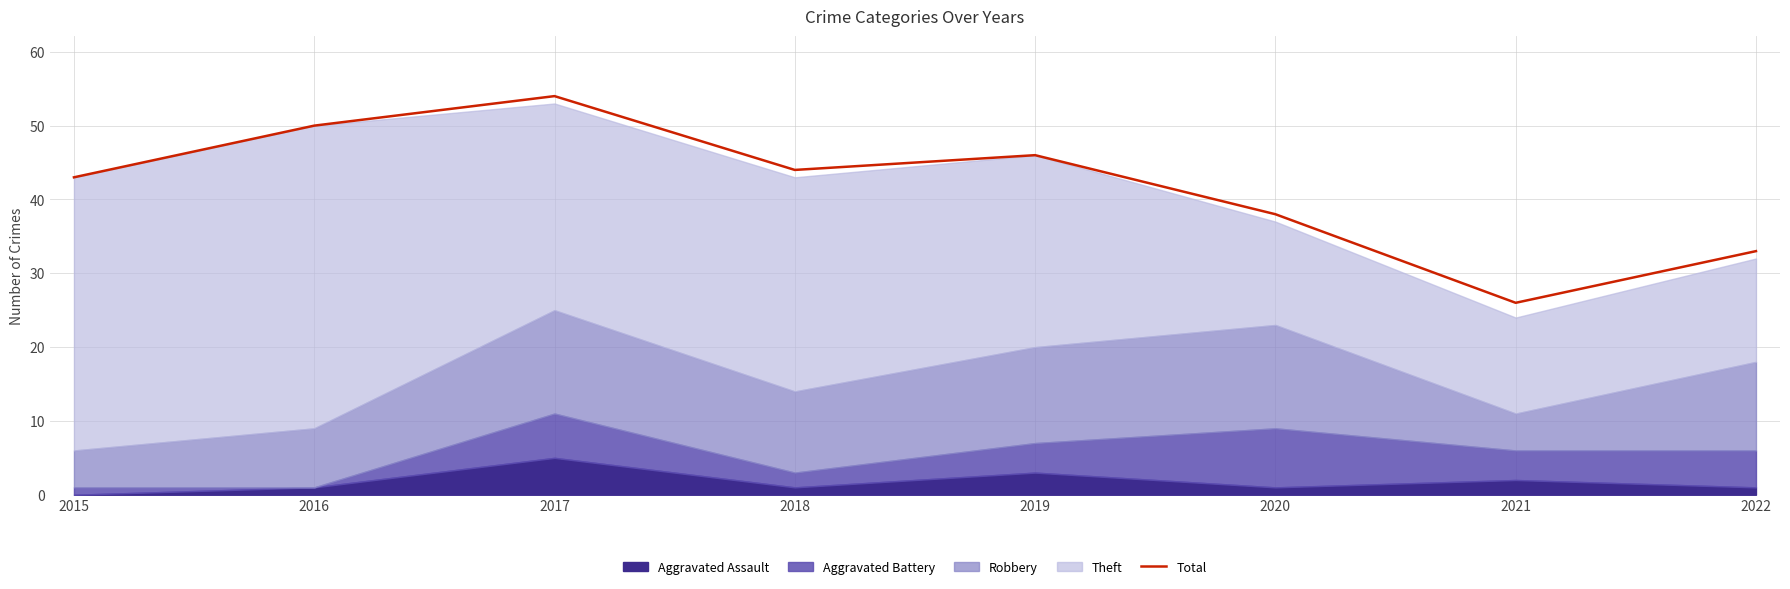

Reading right to left, transcribe all the data shown in this chart.

33	26	38	46	44	54	50	43